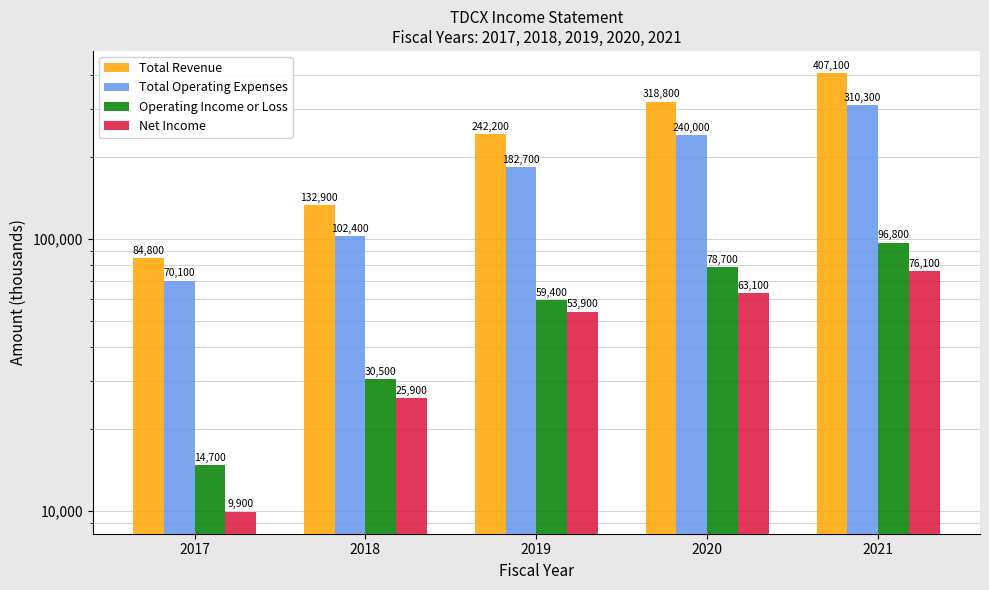

What is the difference between the maximum and minimum values in the Operating Income or Loss series?

82100